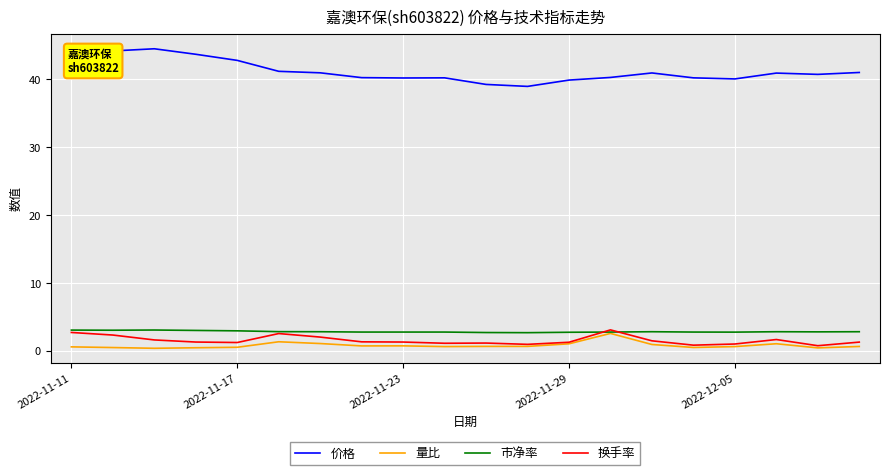

Is this an area chart (filled region under the line)?

No